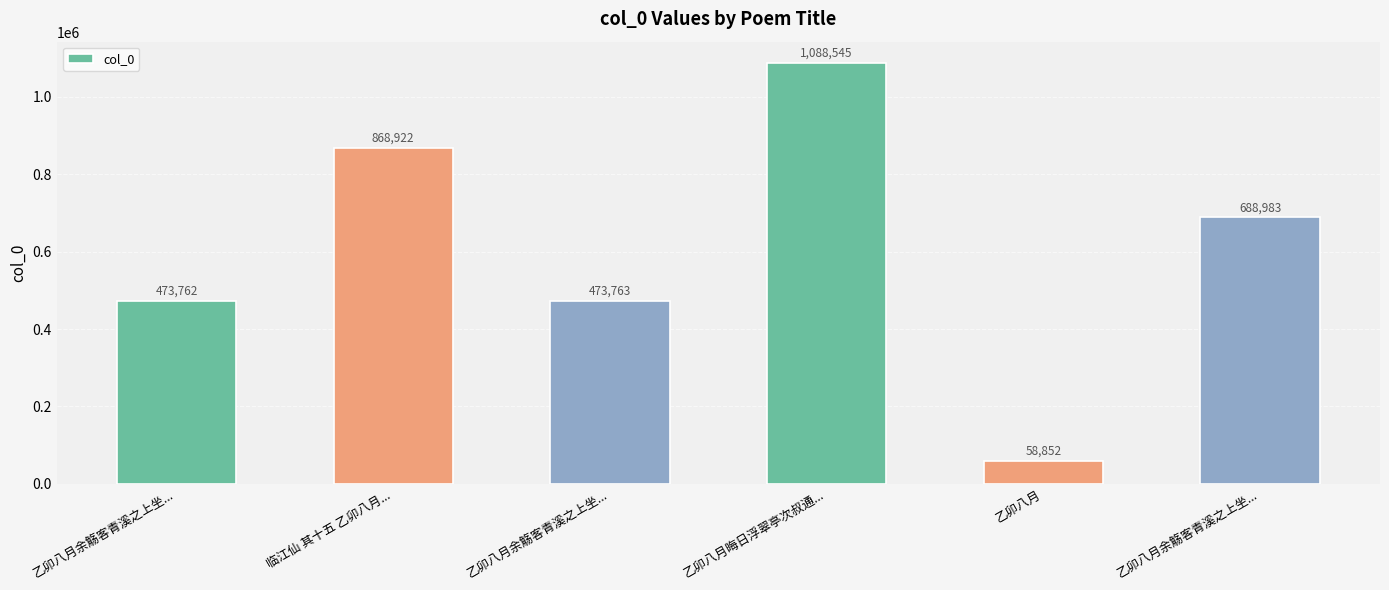

What is the maximum value shown in the chart?

1088545